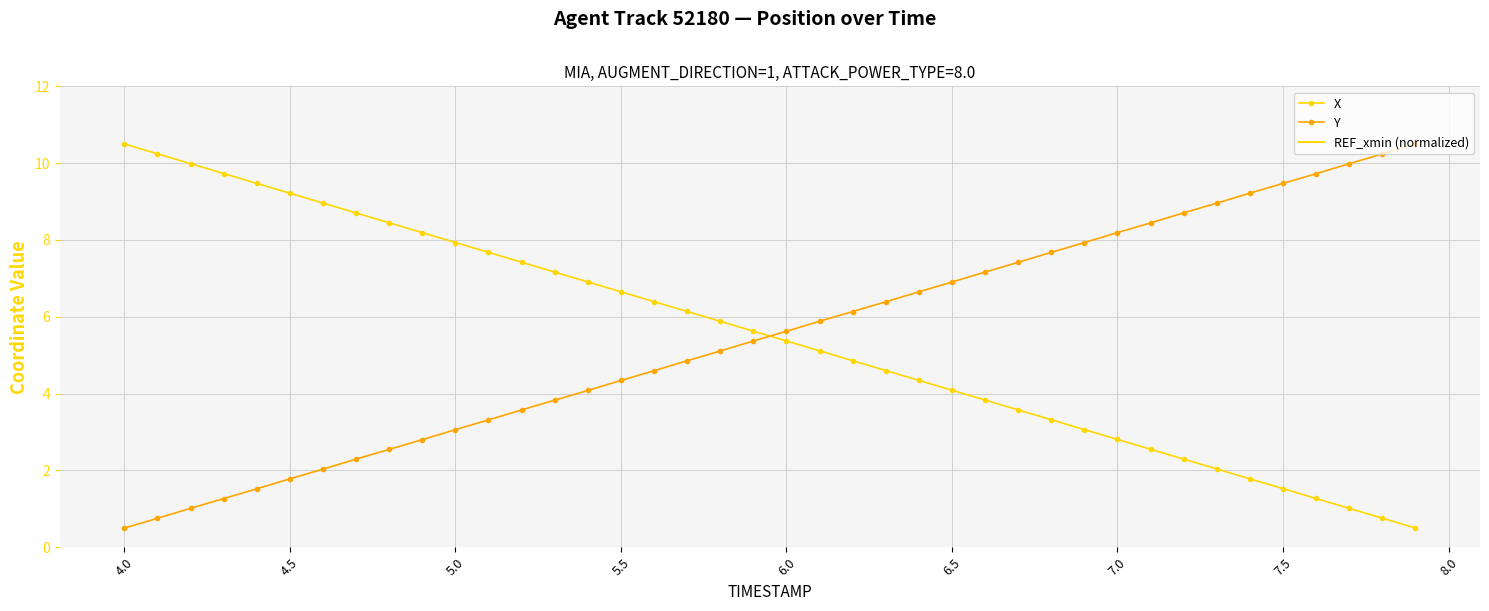

Which series ends up on top after the final intersection of Y and X?

Y